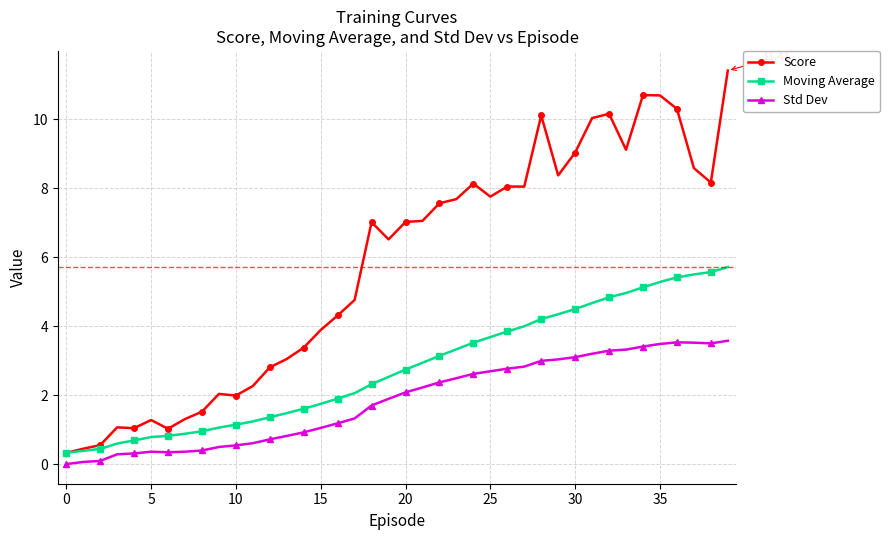

Which series has the largest total across all categories?

Score